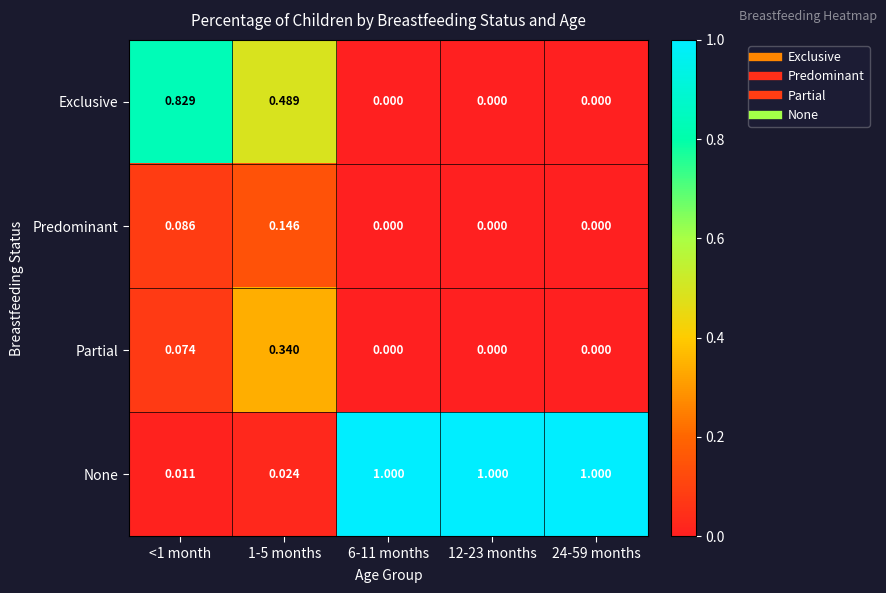

Which series changed the most between <1 month and 12-23 months?

None